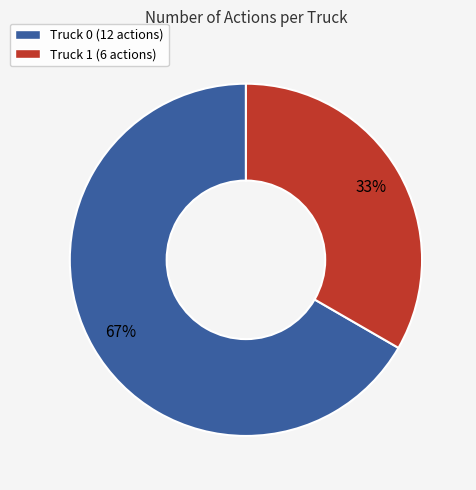

Which category has the smallest portion of the pie?

Truck 1